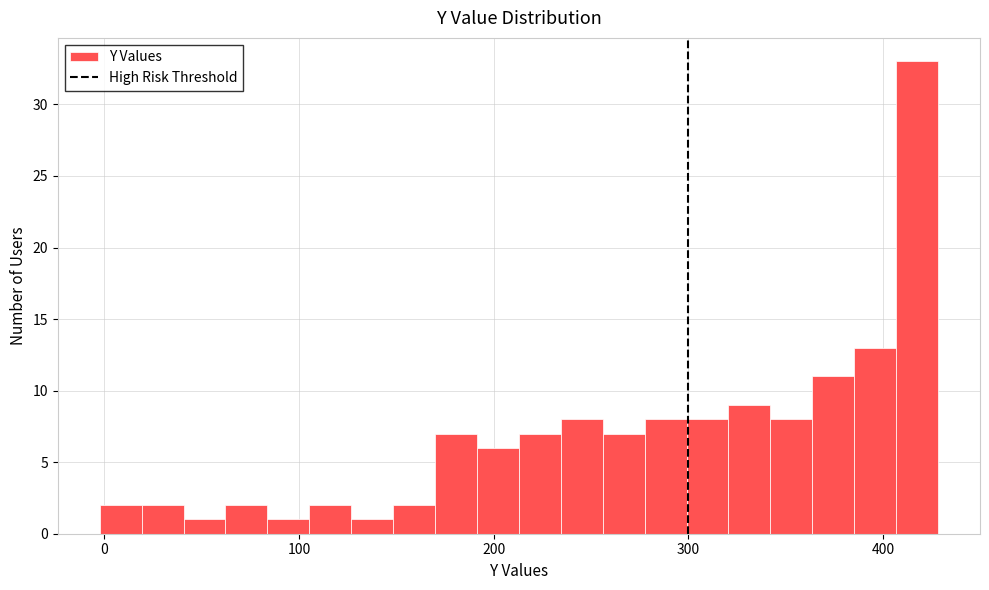

Around what value on the x-axis is the tallest bar? Give the approximate position of its centre, as read against the axis.

420